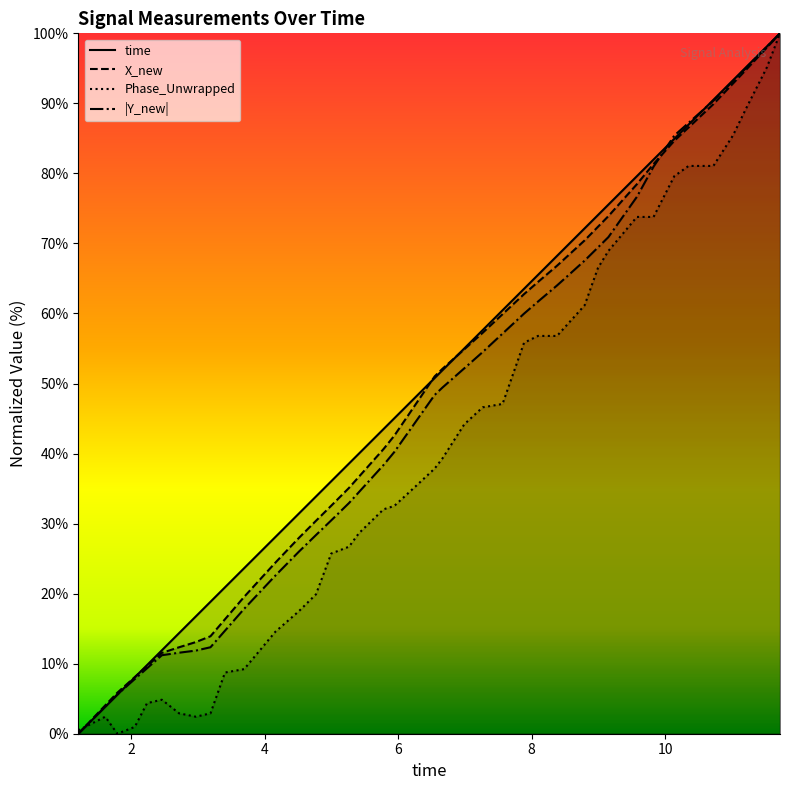

Is the value of Y_new at 2.71930480003357 greater than the value of Phase_Unwrapped at 3.69352197647095?

Yes